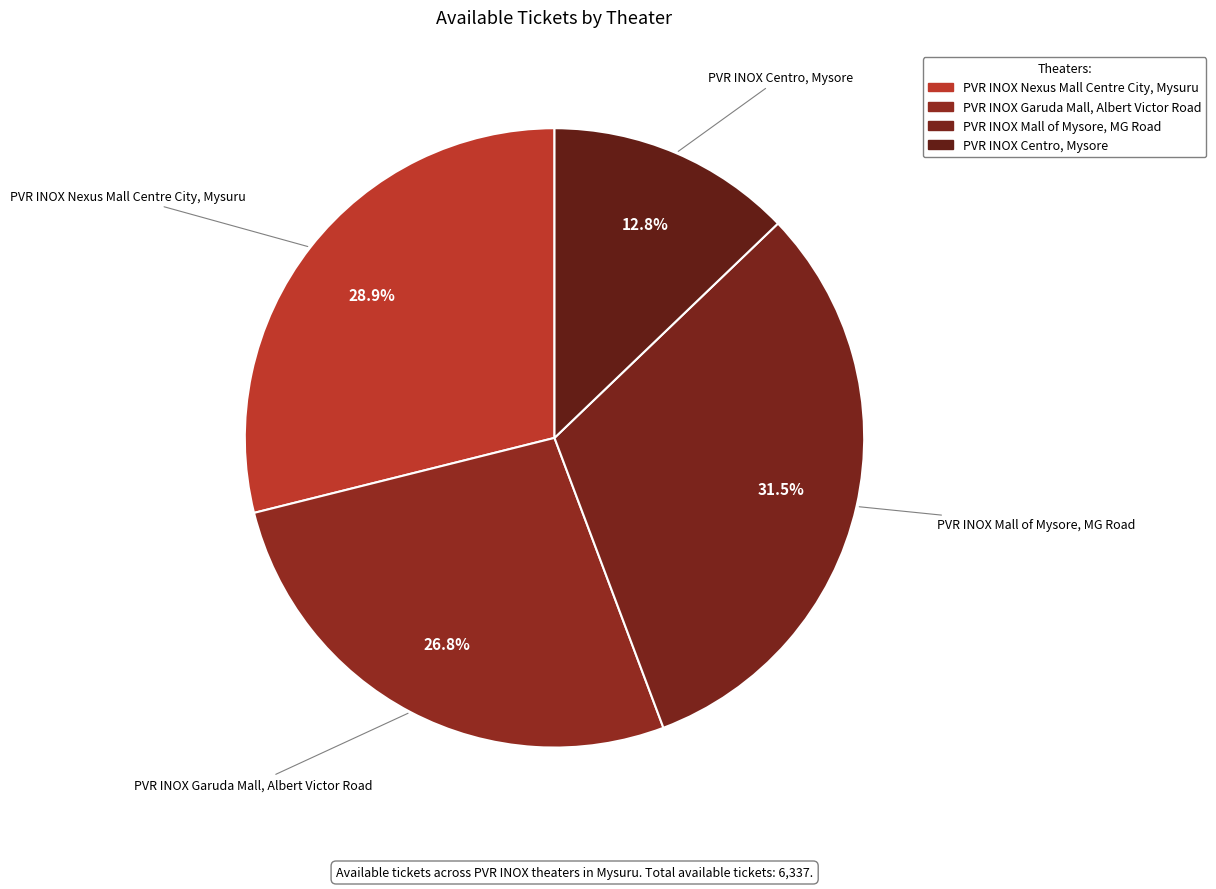

Approximately how many times larger is the value at PVR INOX Centro, Mysore compared to PVR INOX Nexus Mall Centre City, Mysuru?

0.4